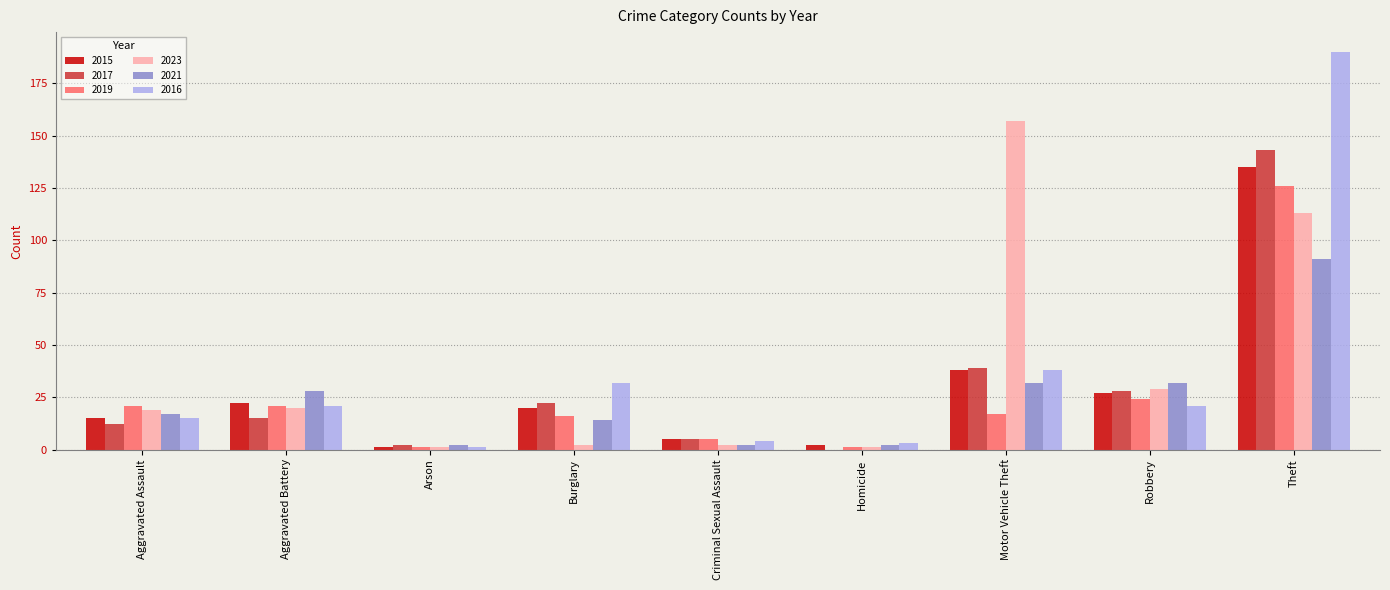

What is the total value across all series at Aggravated Assault?

99